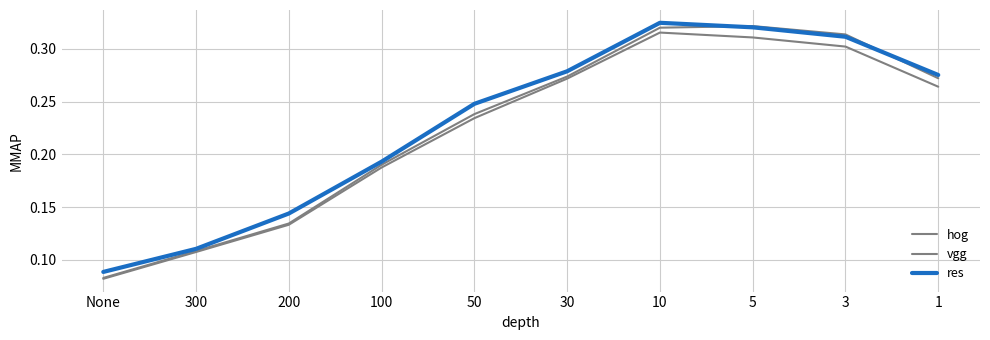

Does the chart display data point markers on the line(s)?

No